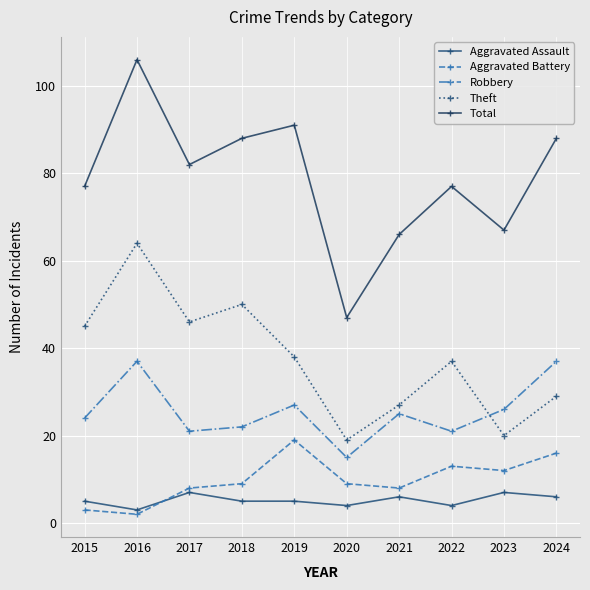

What is the sum of all Aggravated Assault values?

52